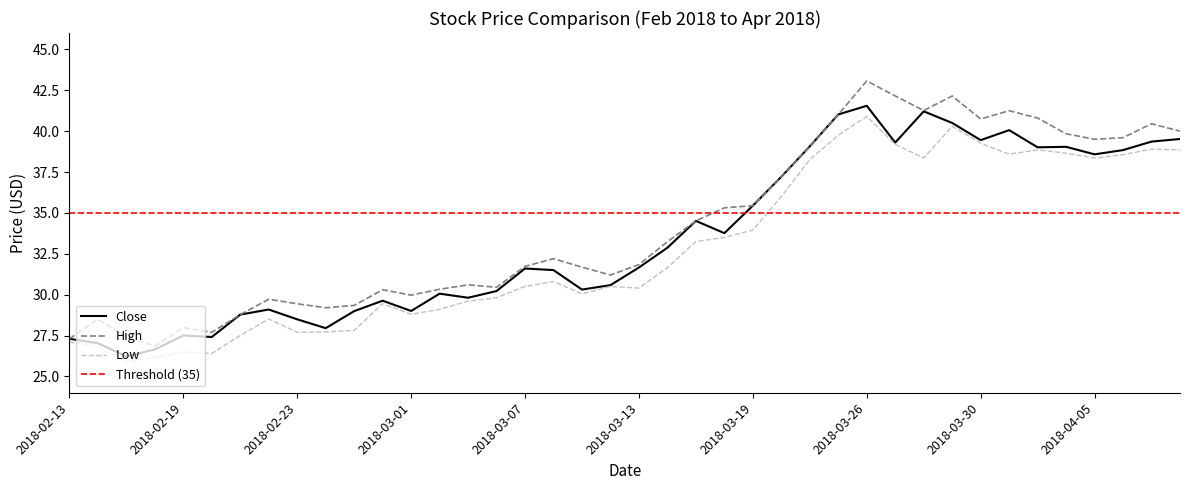

Rank the series by their maximum value, from lowest to highest.

Low, Close, High